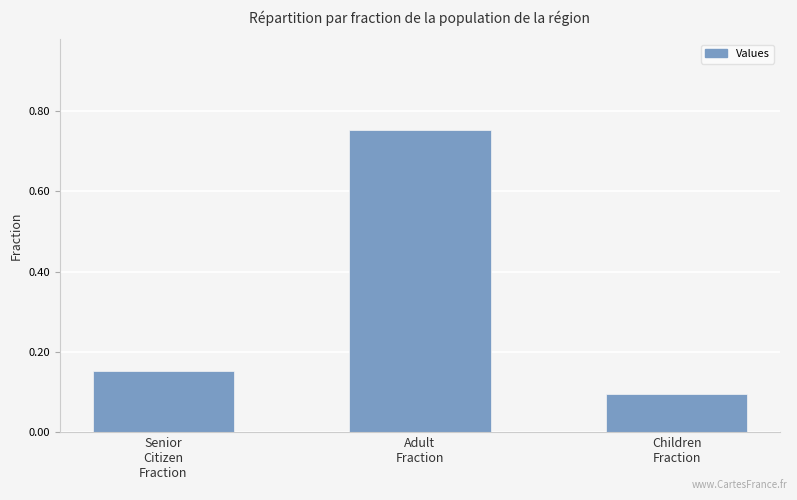

What is the smallest value displayed?

0.1